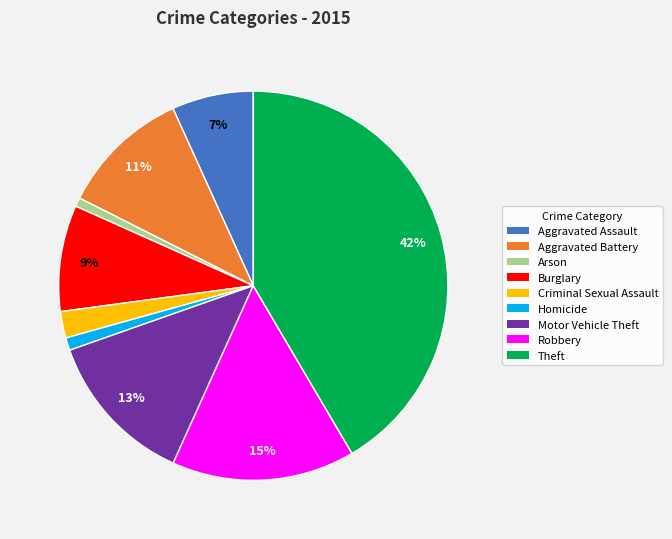

Count the number of slices in the pie.

9